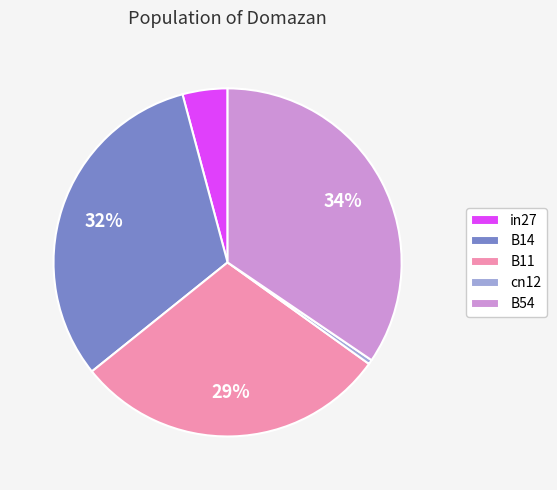

Does B54 account for over 50% of the chart?

No